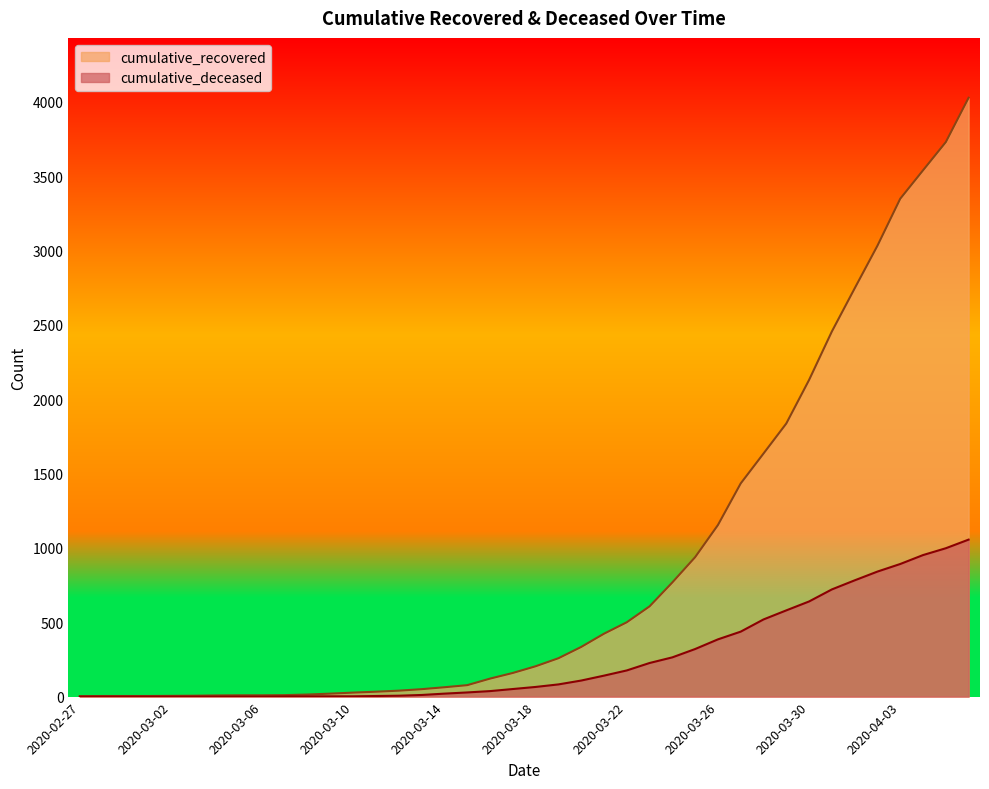

What is the label of the 1st point from the left?

2020-02-27